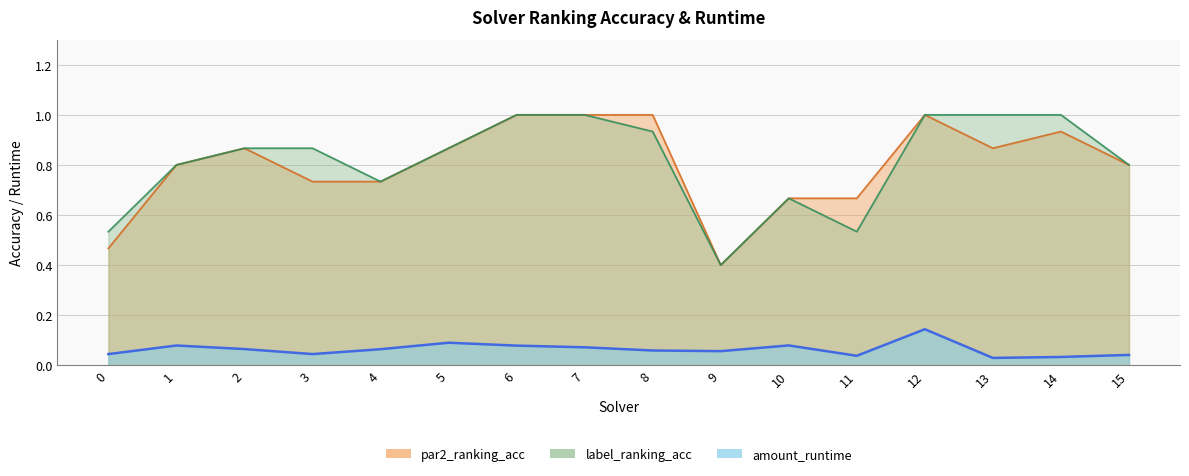

True or false: label_ranking_acc has more than 1 points higher than both neighbors.

False